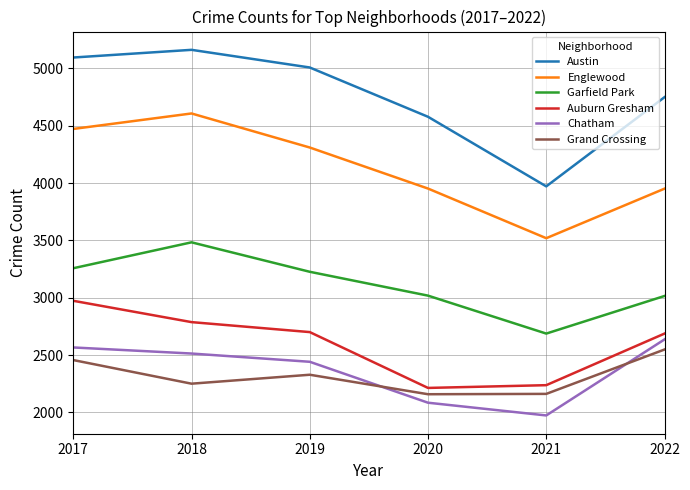

Rank the series at 2020 from highest to lowest value.

Austin, Englewood, Garfield Park, Auburn Gresham, Grand Crossing, Chatham